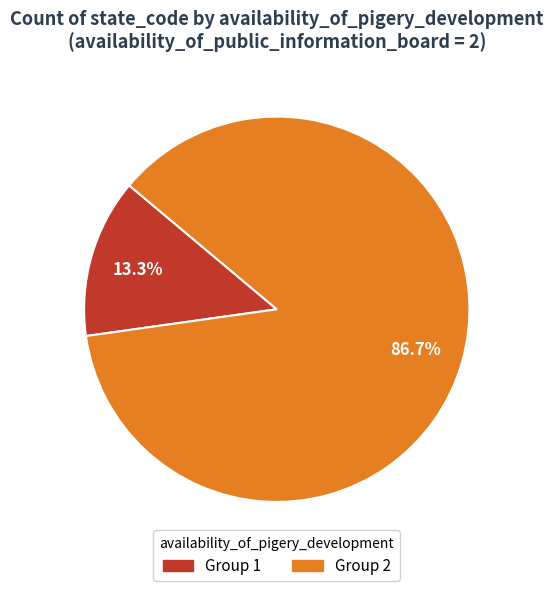

How many slices are in this pie chart?

2